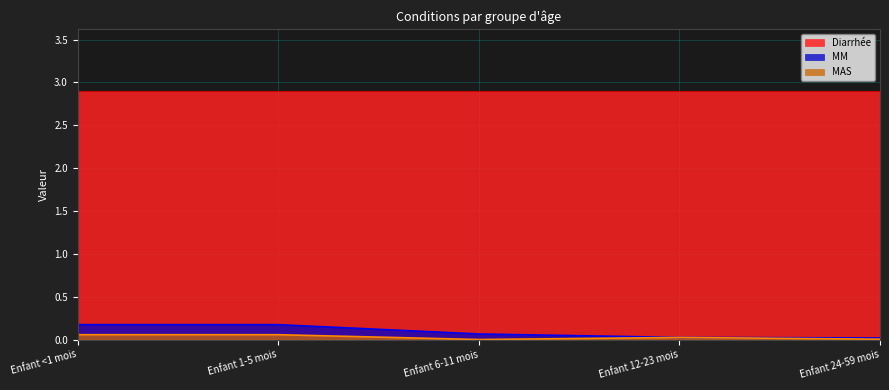

True or false: MM and MAS cross at least once.

False